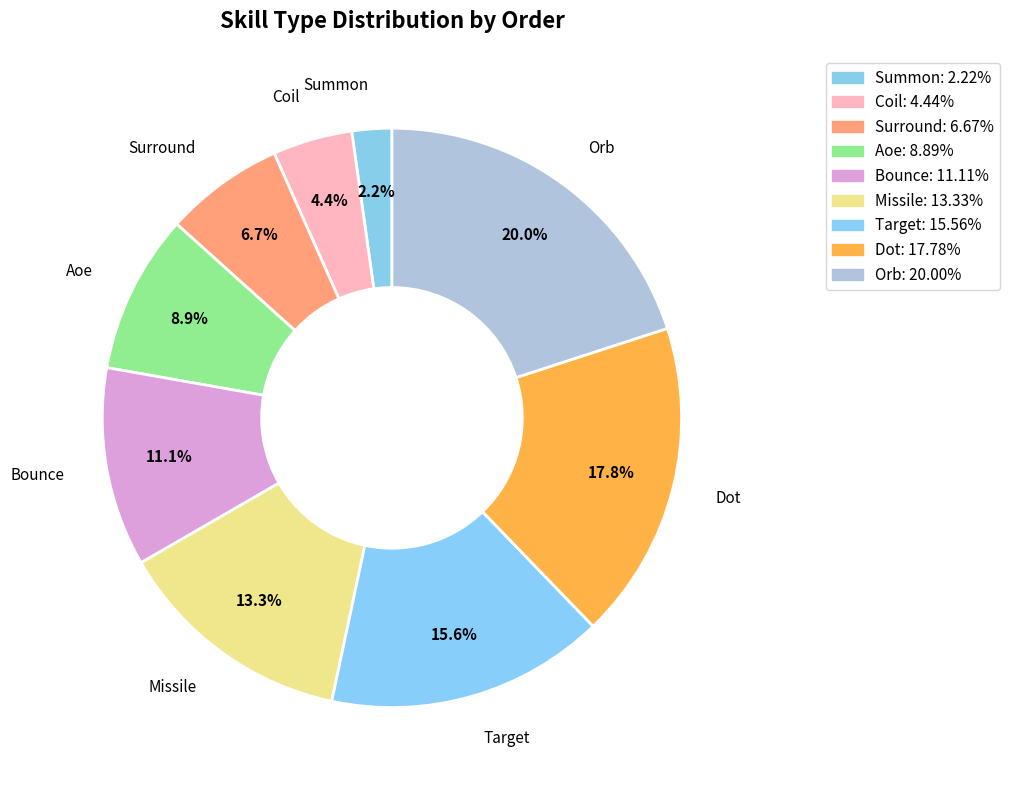

Which has a higher value, Dot or Bounce?

Dot